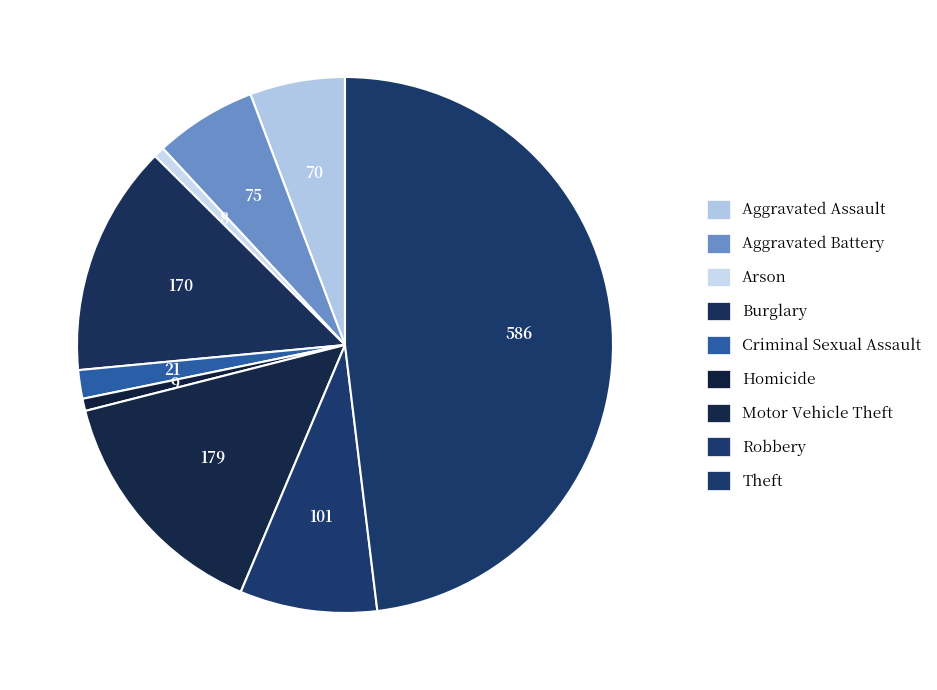

Is it true that Criminal Sexual Assault is 2% of the pie?

True